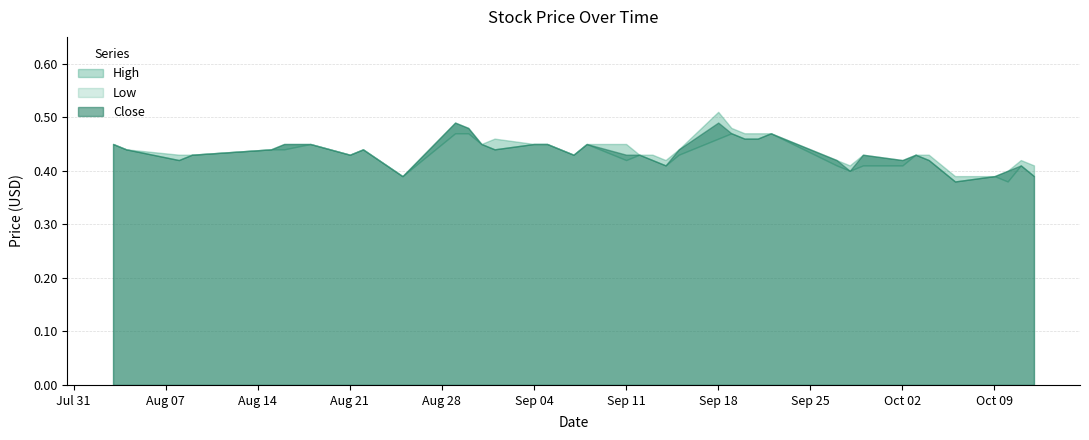

Where is the first local minimum for Close?

2017-08-08